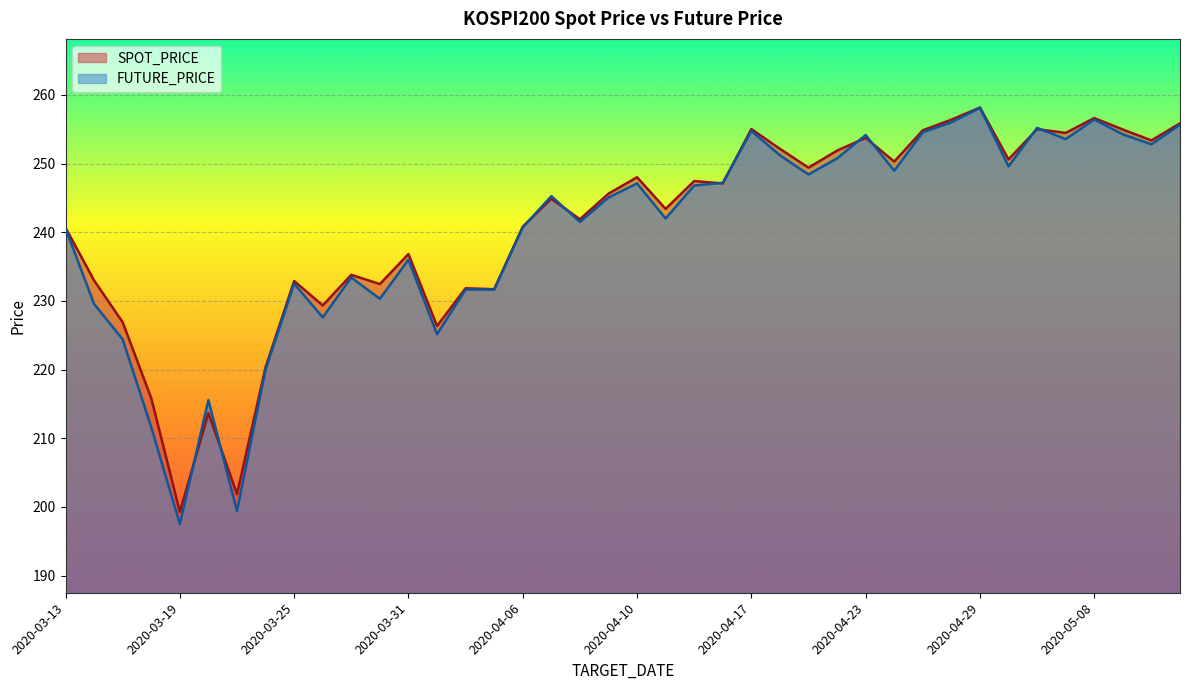

True or false: FUTURE_PRICE has more than 0 interior local peaks.

True